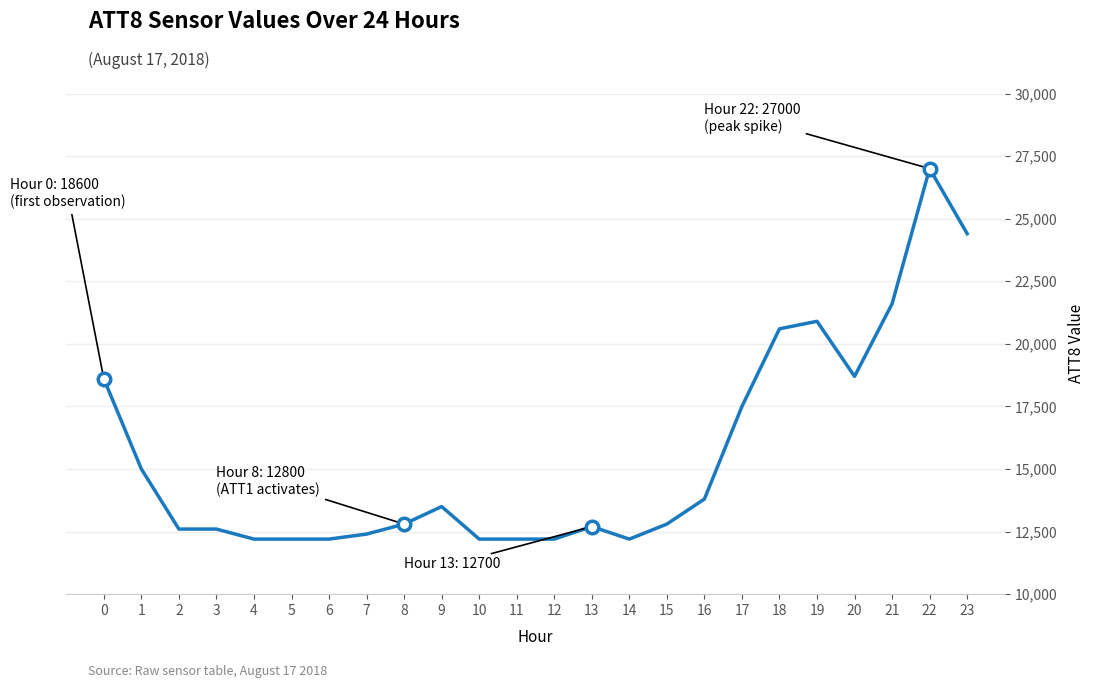

Reading left to right, list all the values displayed in this chart.

0=18600	1=15000	2=12600	3=12600	4=12200	5=12200	6=12200	7=12400	8=12800	9=13500	10=12200	11=12200	12=12200	13=12700	14=12200	15=12800	16=13800	17=17500	18=20600	19=20900	20=18700	21=21600	22=27000	23=24400